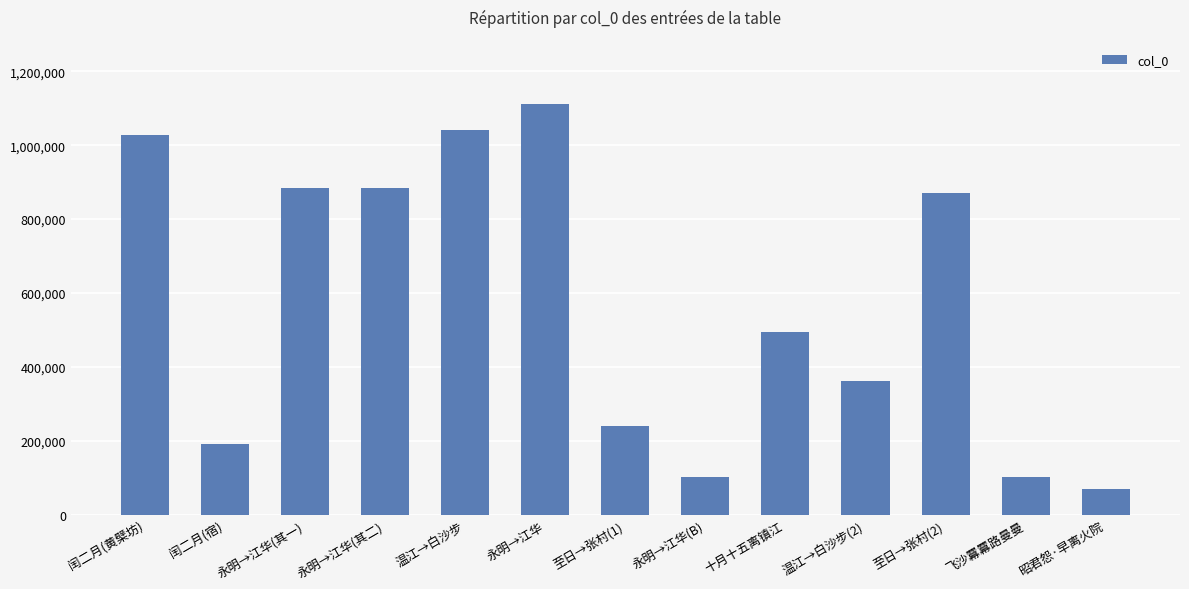

What is the maximum value shown in the chart?

1111098